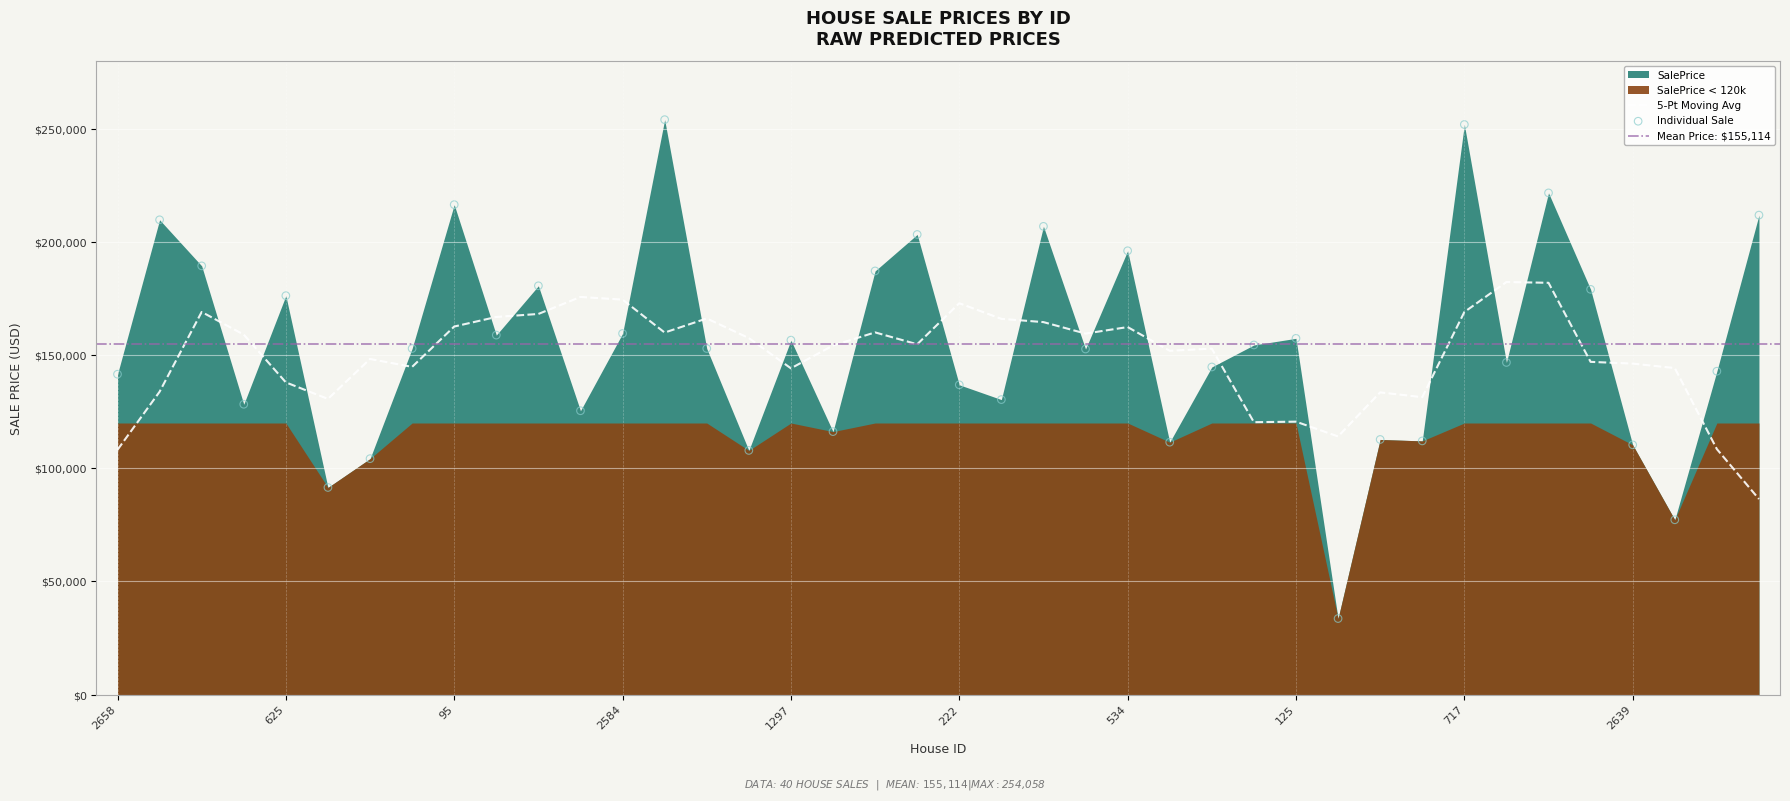

What is the ratio of the value at 1731 to the value at 557?

1.4